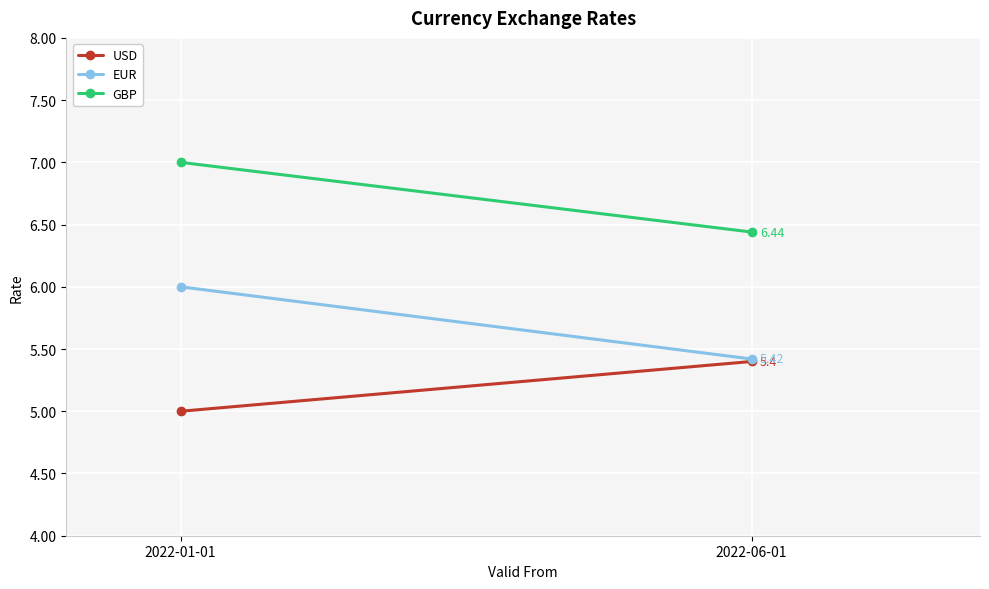

Rank the categories by EUR value from lowest to highest.

2022-06-01, 2022-01-01